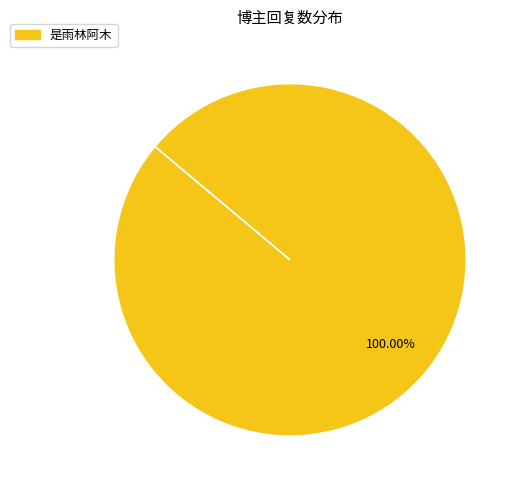

Does any single category account for the majority?

Yes